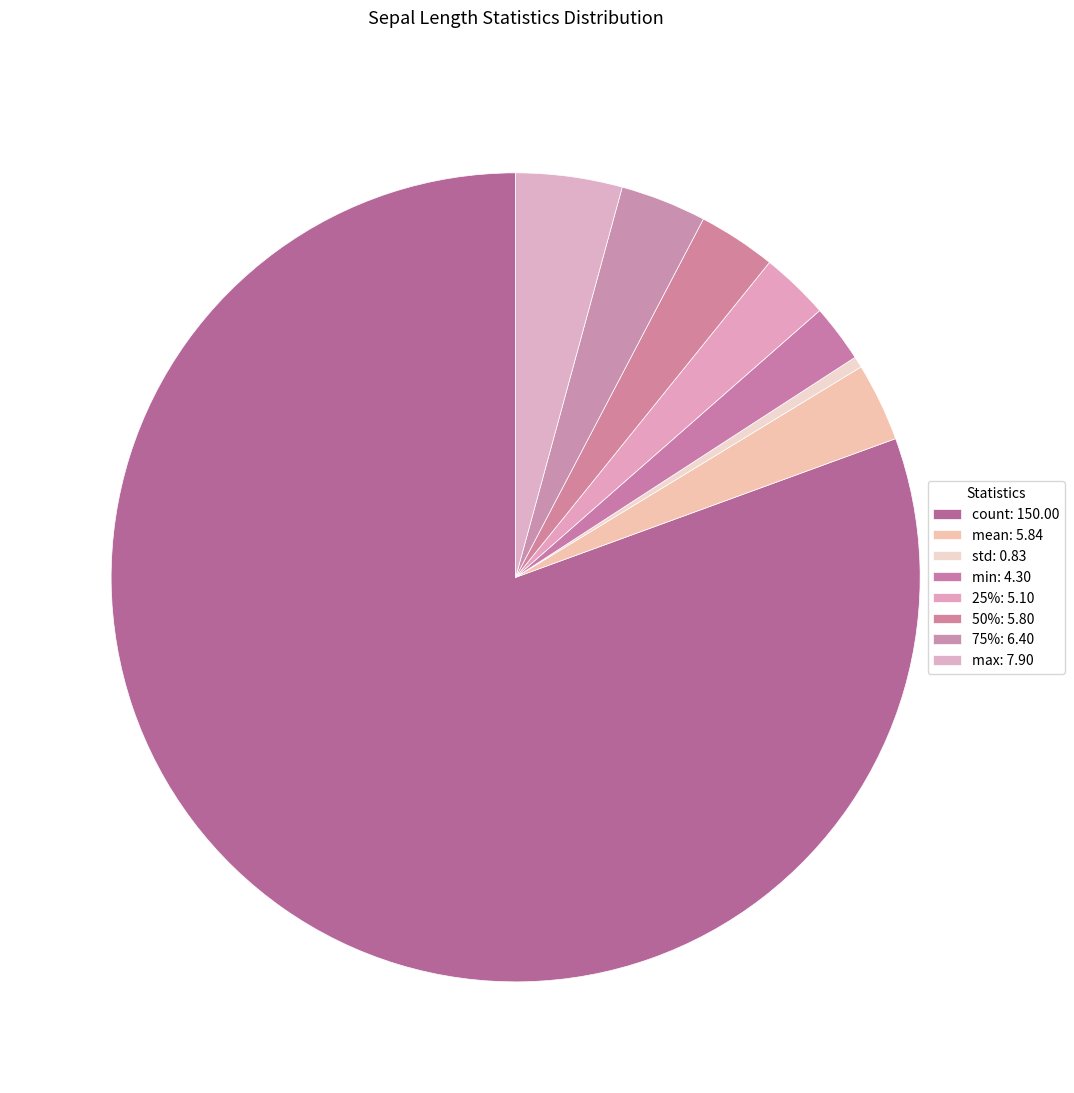

What is the change in value from 50% to 75%?

+0.6